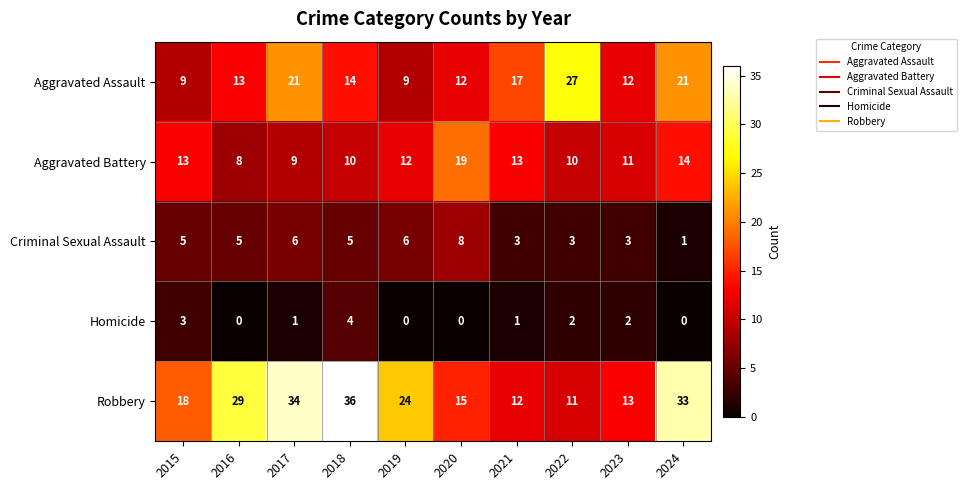

Which series has the largest total across all categories?

Robbery